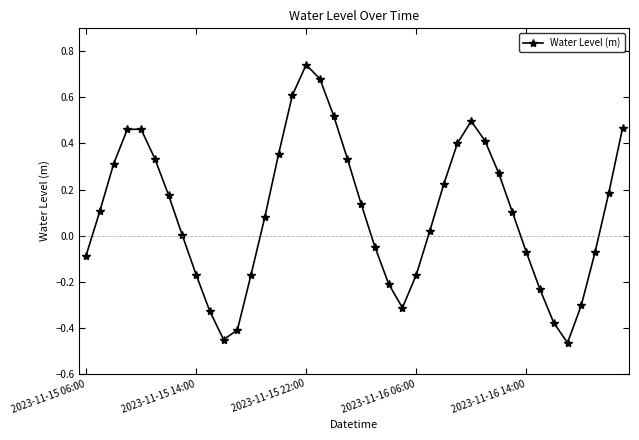

What is the difference between the maximum and minimum values?

1.2